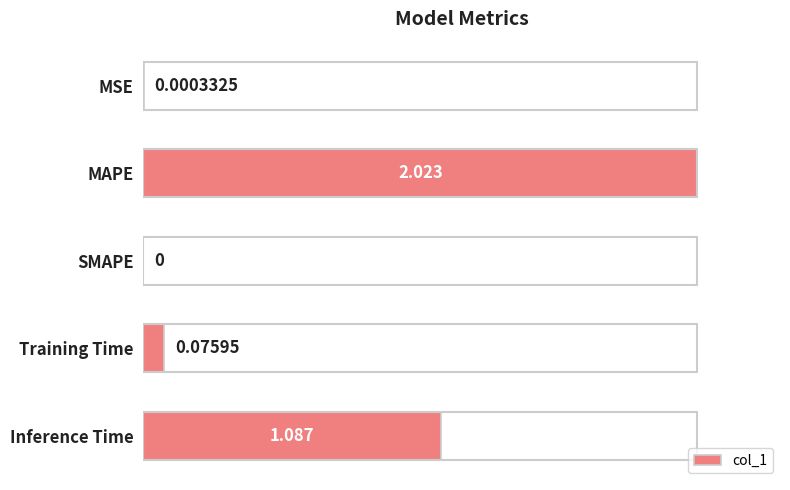

Between SMAPE and MAPE, which is larger?

MAPE